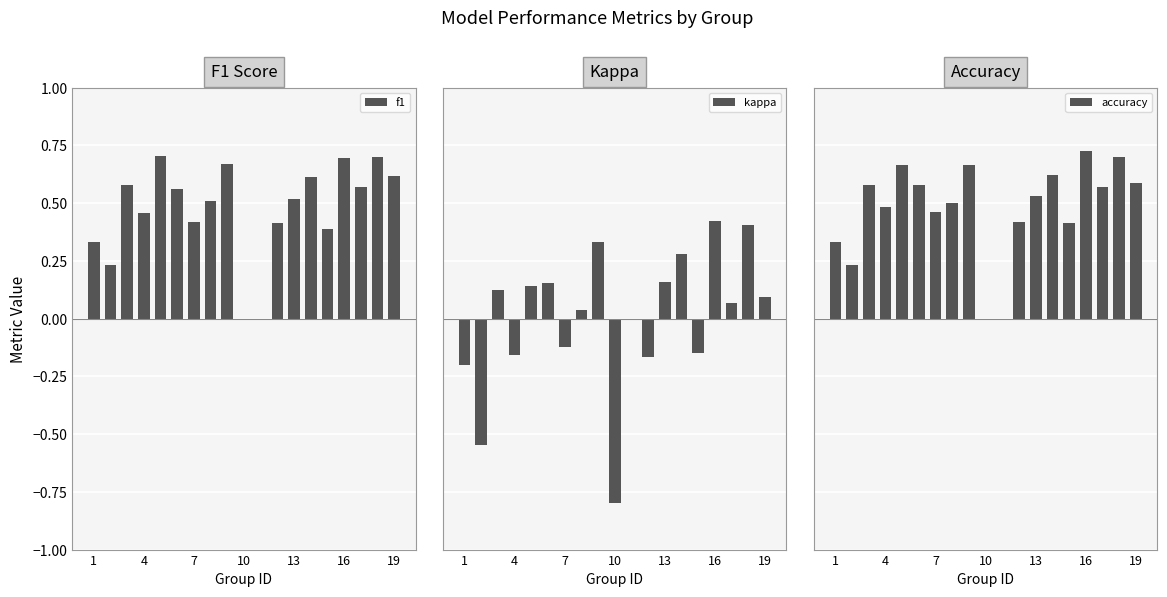

What is the value of the kappa bar at the 12th from the left?

-0.2